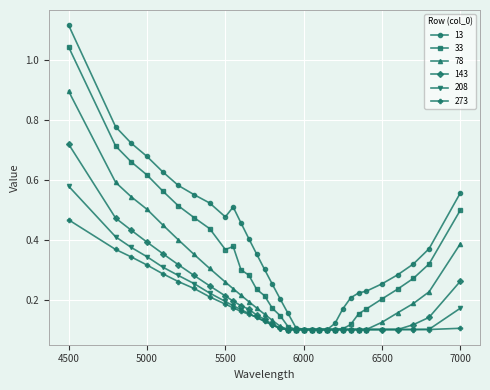

How many 78 values are between 0 and 1?

32